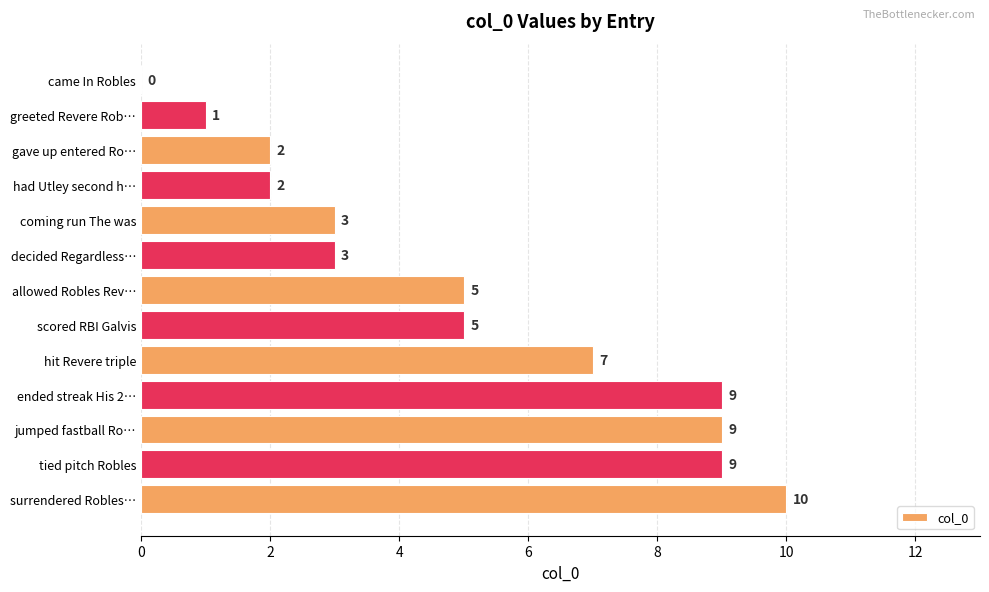

True or false: the data shows 2 at gave up entered Ro….

True